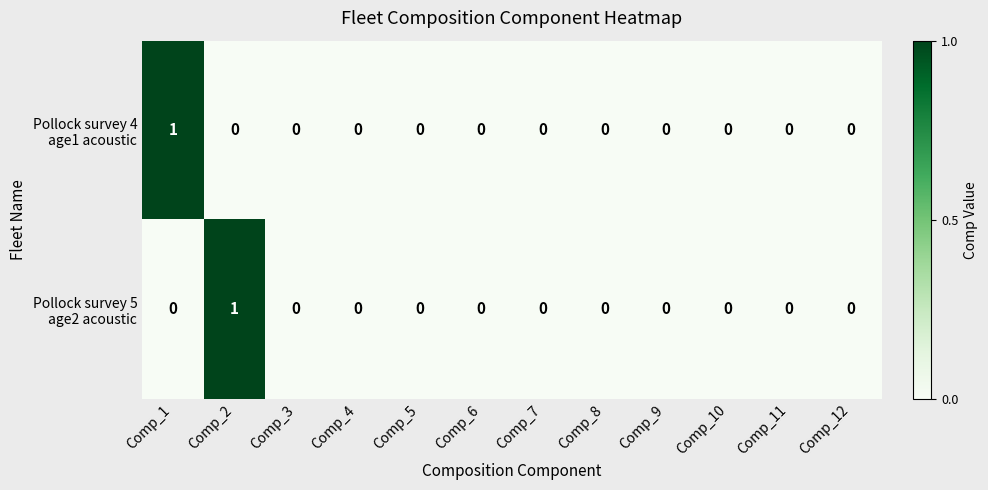

At which category is the sum across all series the highest?

Comp_1